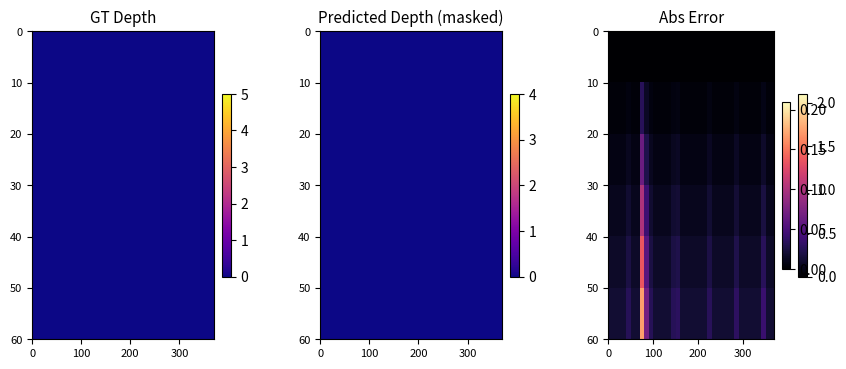

At how many categories does at least one series exceed 0?

37